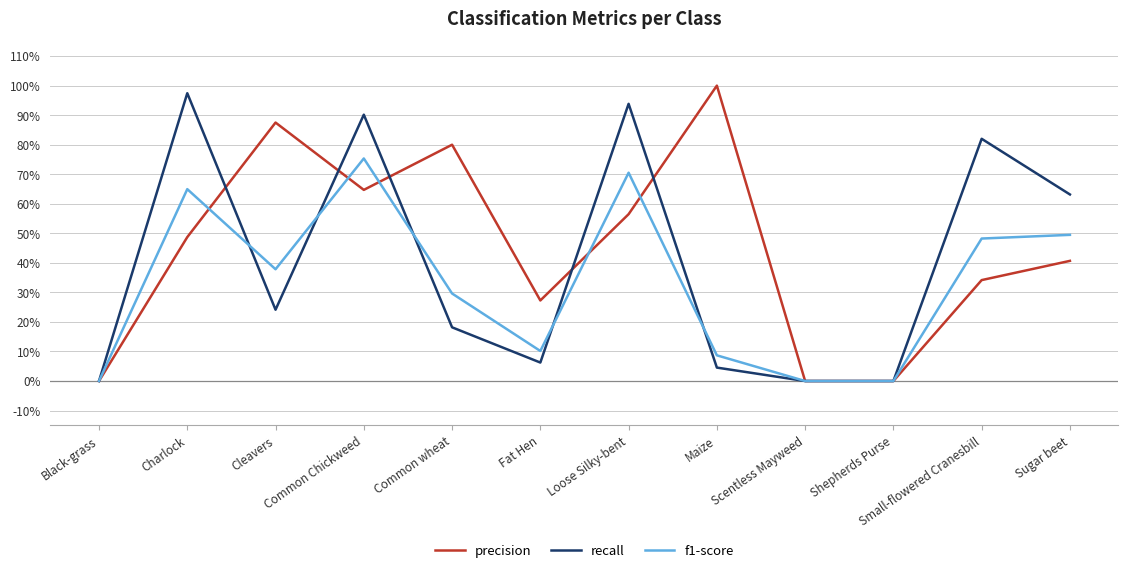

What value does the precision series have at Fat Hen?

0.3